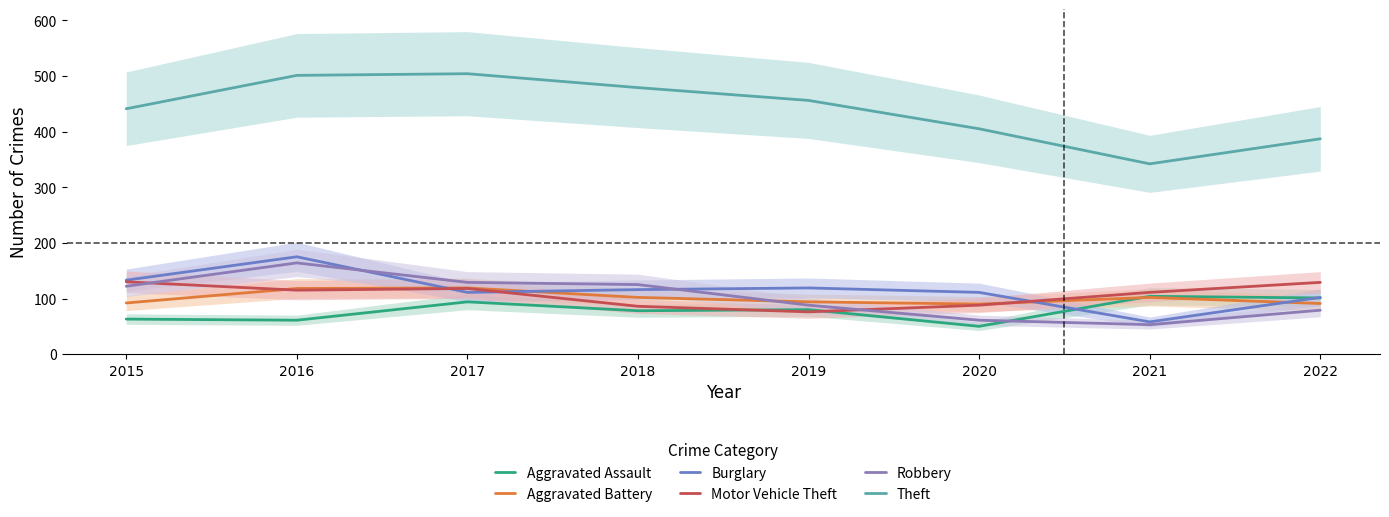

True or false: Theft and Motor Vehicle Theft intersect in this chart.

False